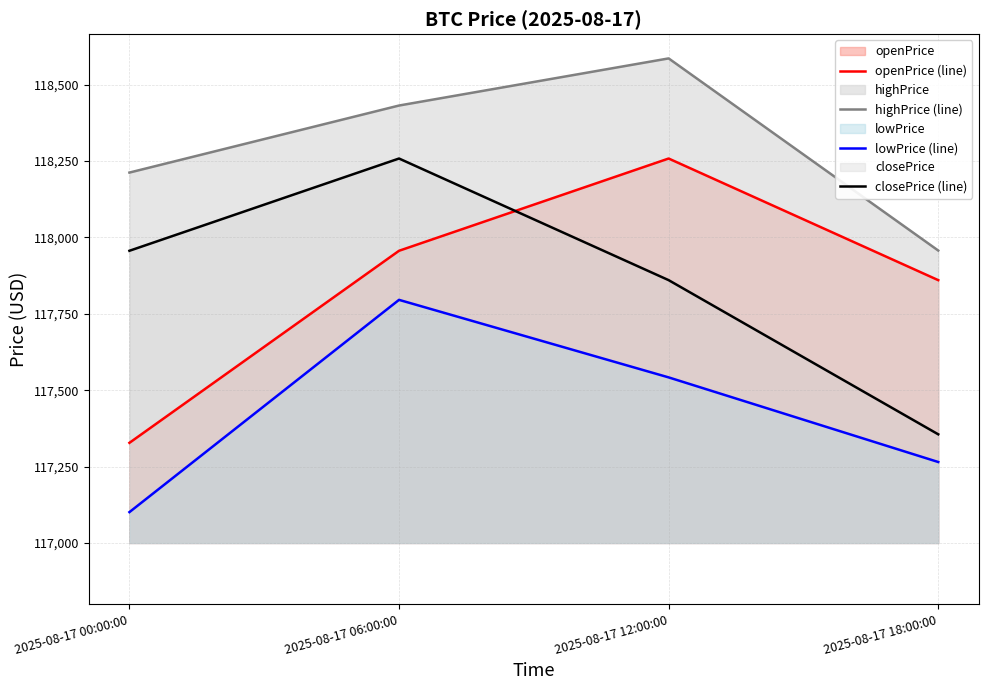

True or false: lowPrice (line) has more than 0 interior local peaks.

True